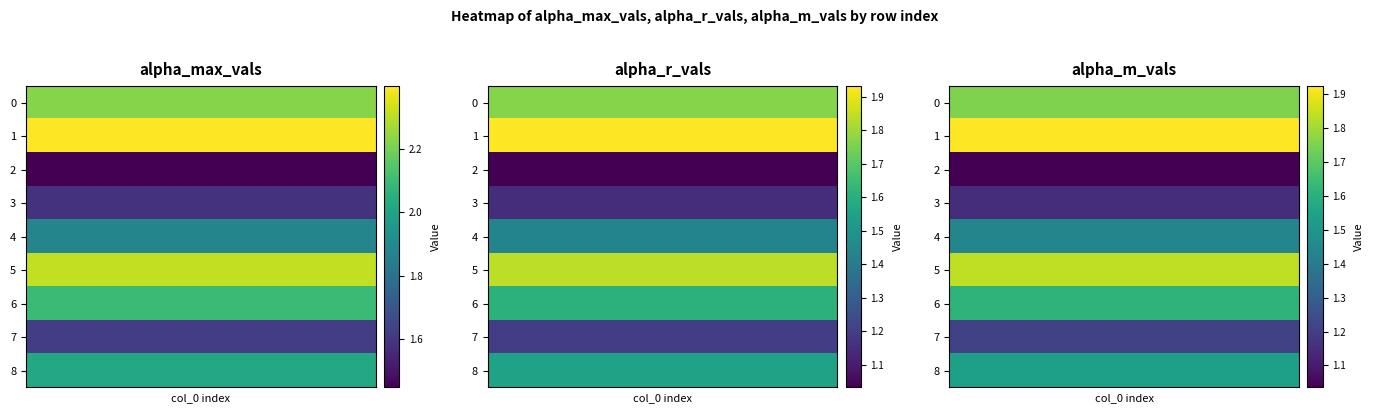

What is the difference between the alpha_max_vals values at 4 and 8?

0.1